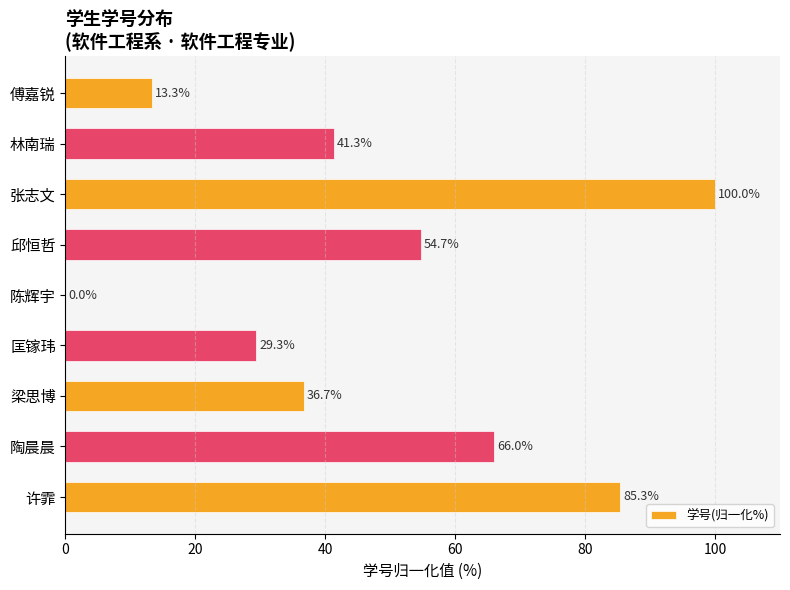

Reading top to bottom, extract all data points from this chart.

傅嘉锐=13.3	林南瑞=41.3	张志文=100.0	邱恒哲=54.7	陈辉宇=0.0	匡镓玮=29.3	梁思博=36.7	陶晨晨=66.0	许霏=85.3